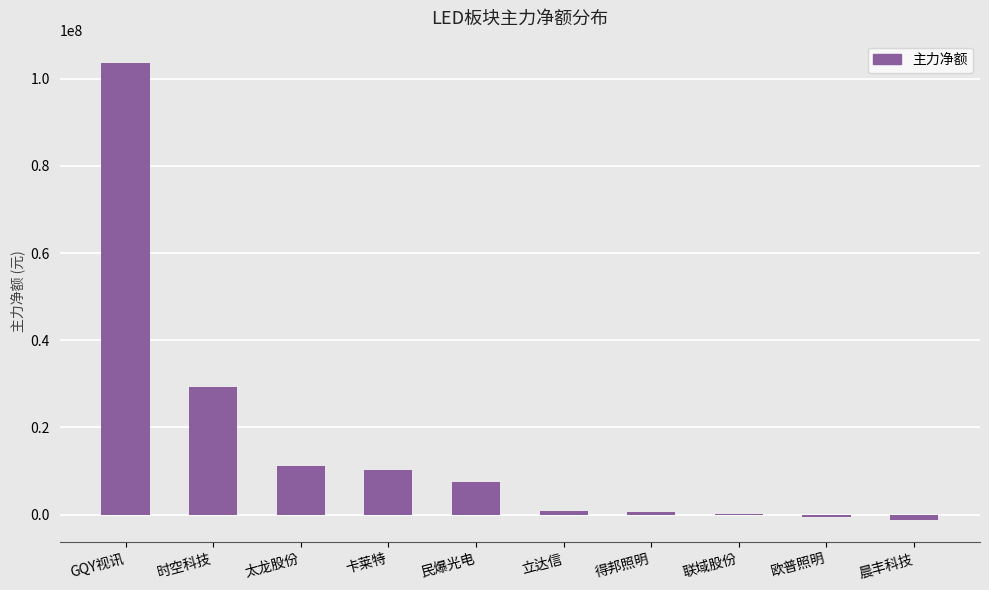

How many categories are shown in the chart?

10